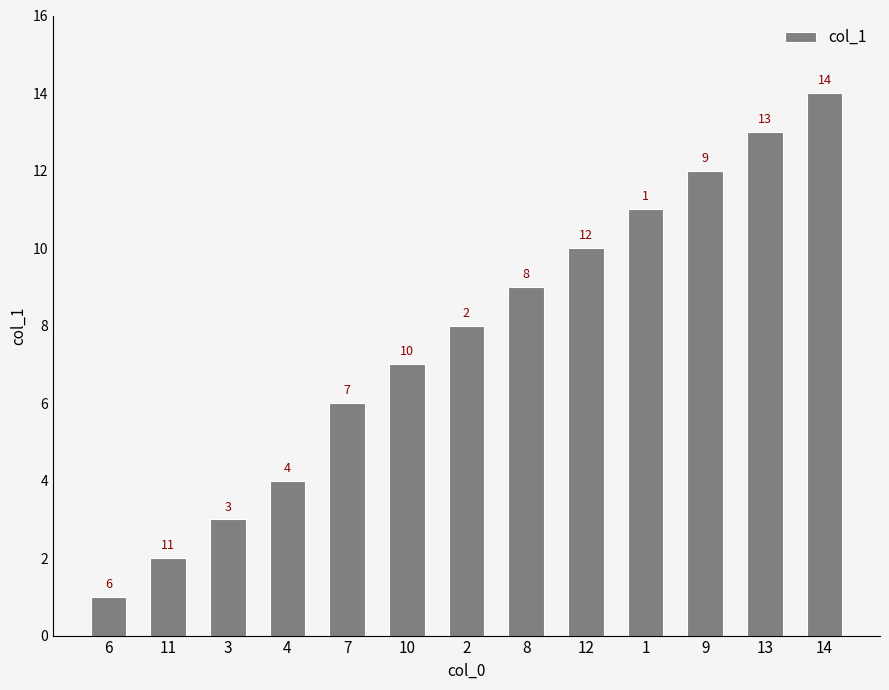

Rank the categories by value from highest to lowest.

14, 13, 9, 1, 12, 8, 2, 10, 7, 4, 3, 11, 6